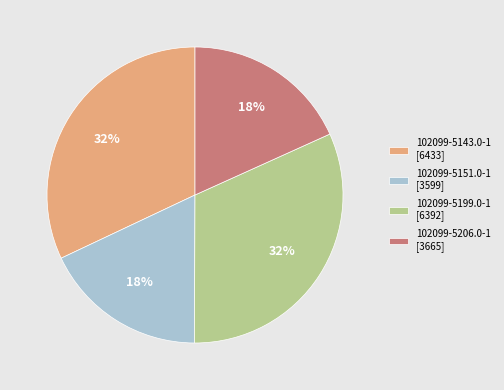

True or false: 102099-5143.0-1 accounts for 32% of the total.

True